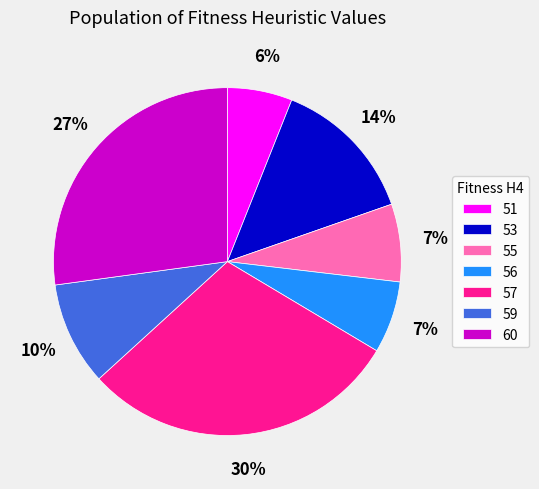

To the nearest percent, what portion does 53 represent?

14%